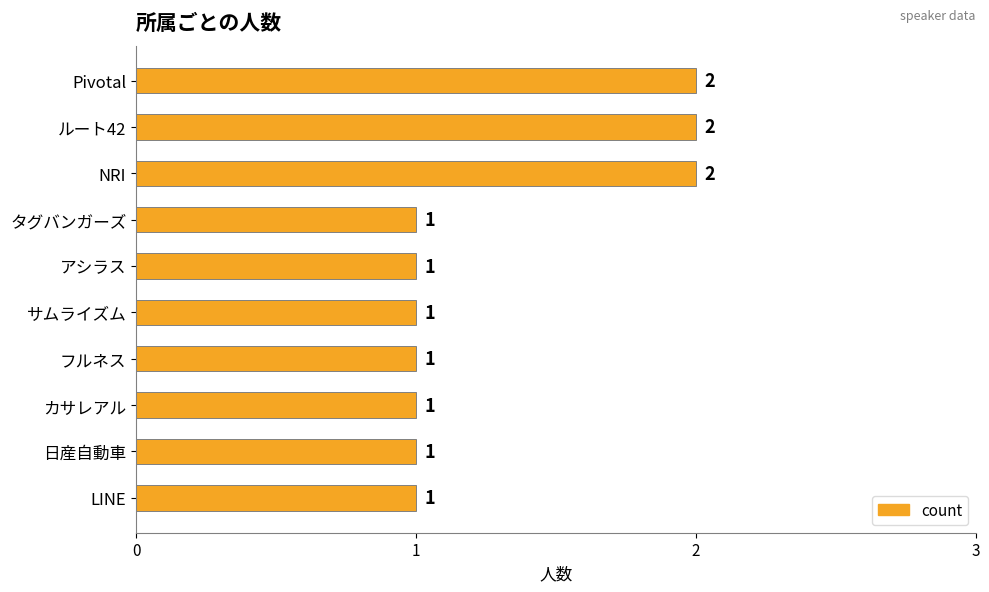

Approximately how many times larger is the value at サムライズム compared to Pivotal?

0.5